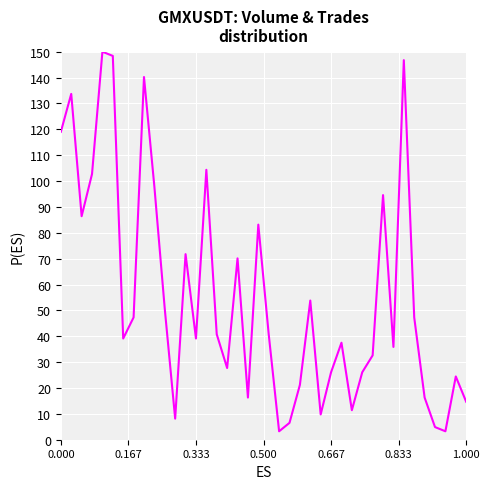

What is the maximum value shown in the chart?

150.0